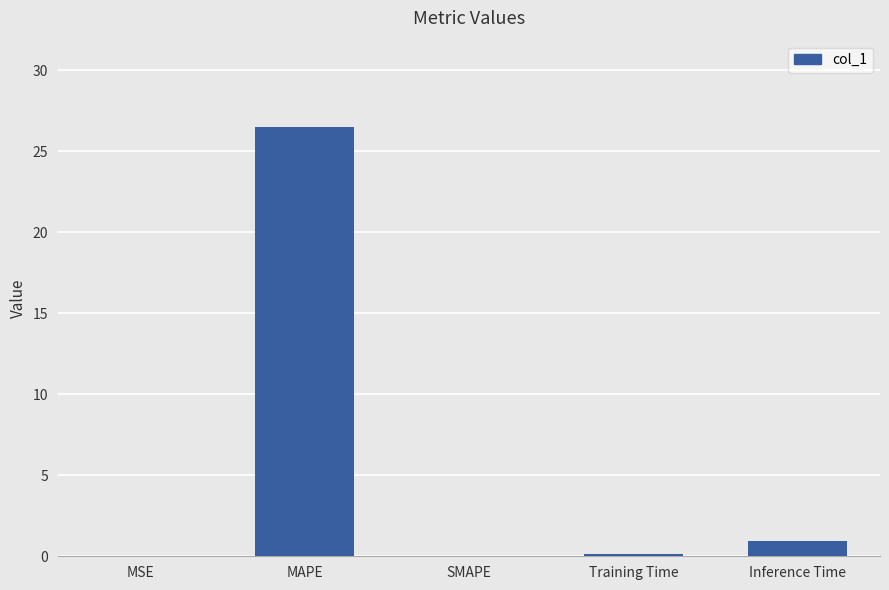

The value at SMAPE is 0.0. True or false?

True